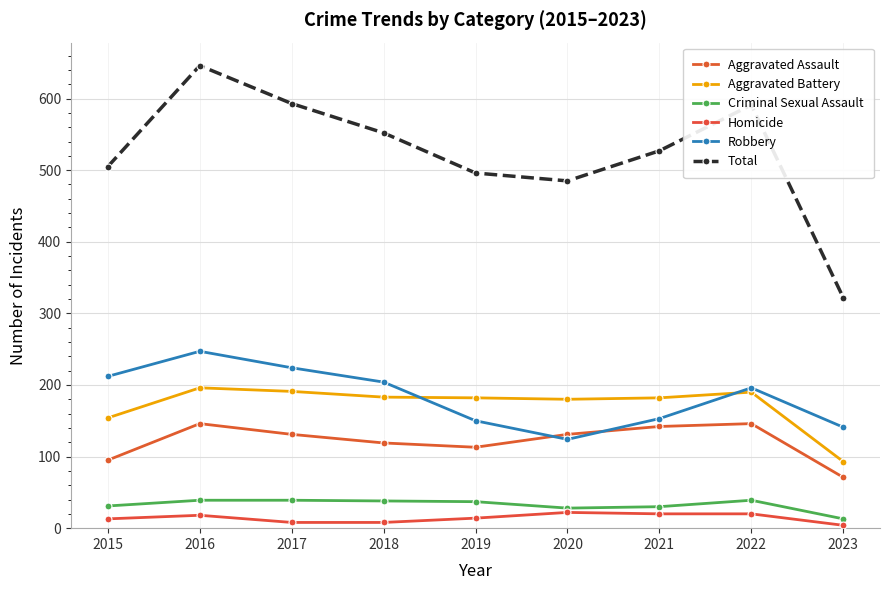

How many interior local peaks does the Robbery series have?

2